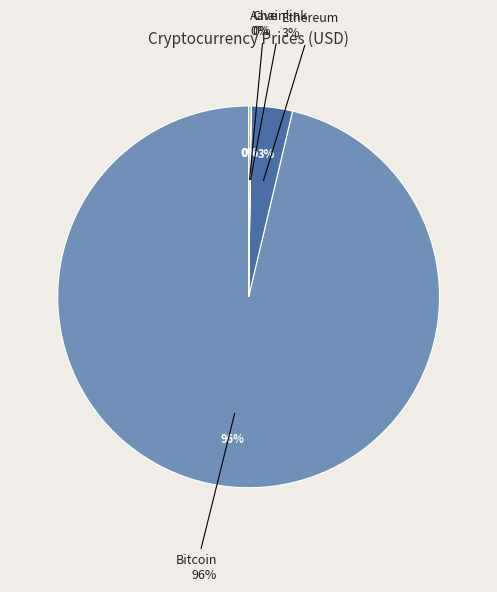

Is there any slice that represents more than half of the pie?

Yes